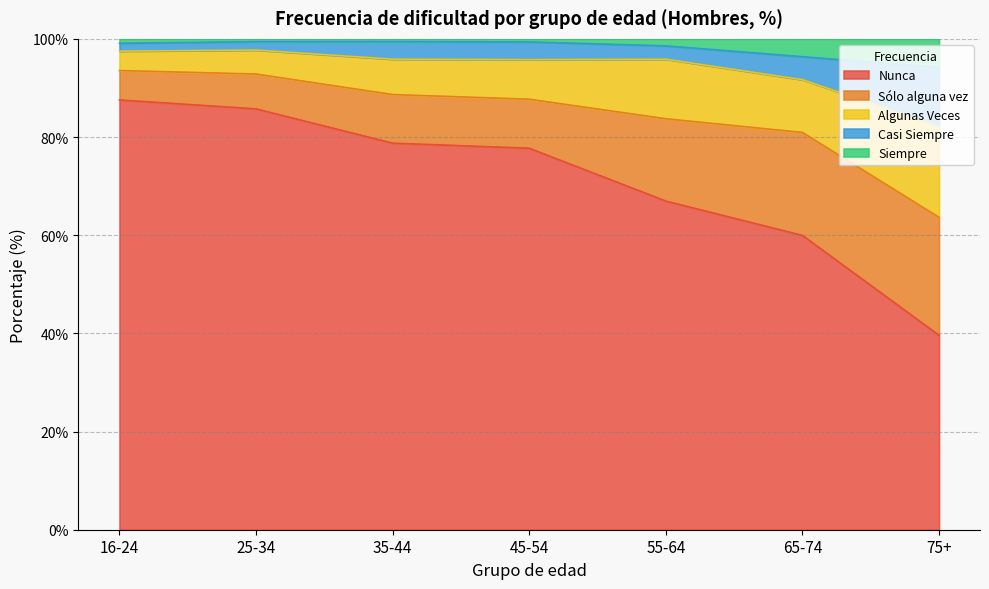

At which category does the chart reach its minimum across all series?

75+